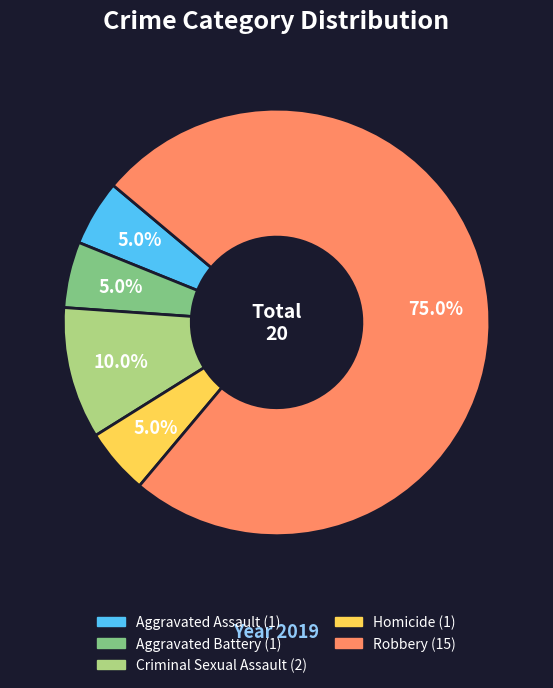

What is the largest slice in the pie chart?

Robbery